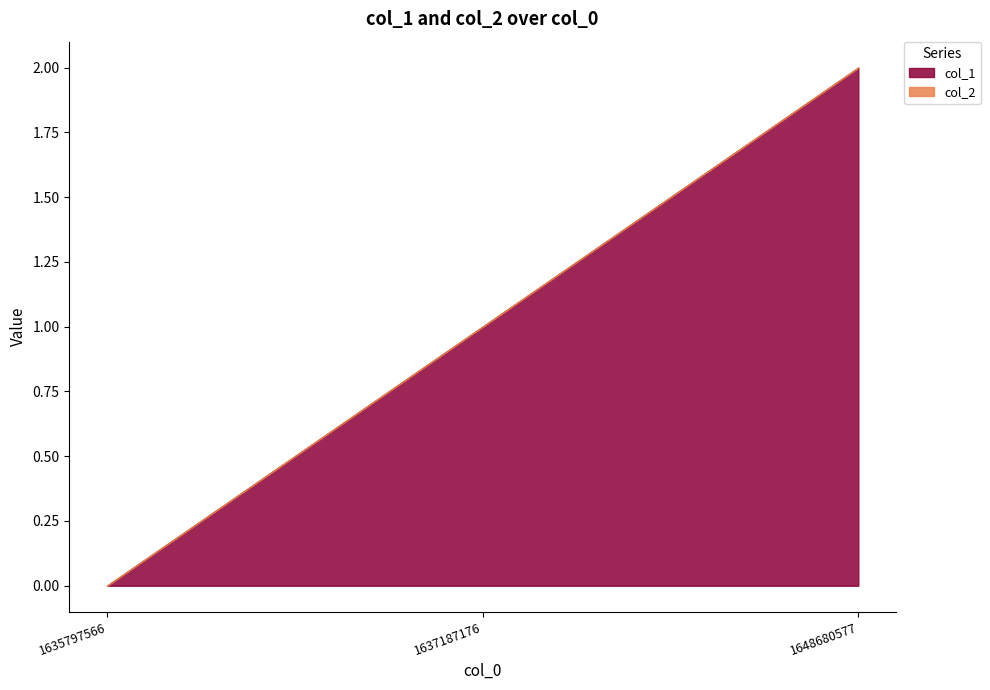

At which label does the data first exceed 1?

1648680577